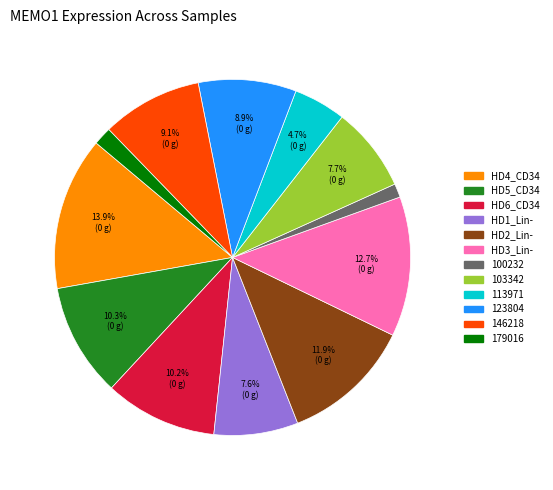

How many segments does this pie chart have?

12